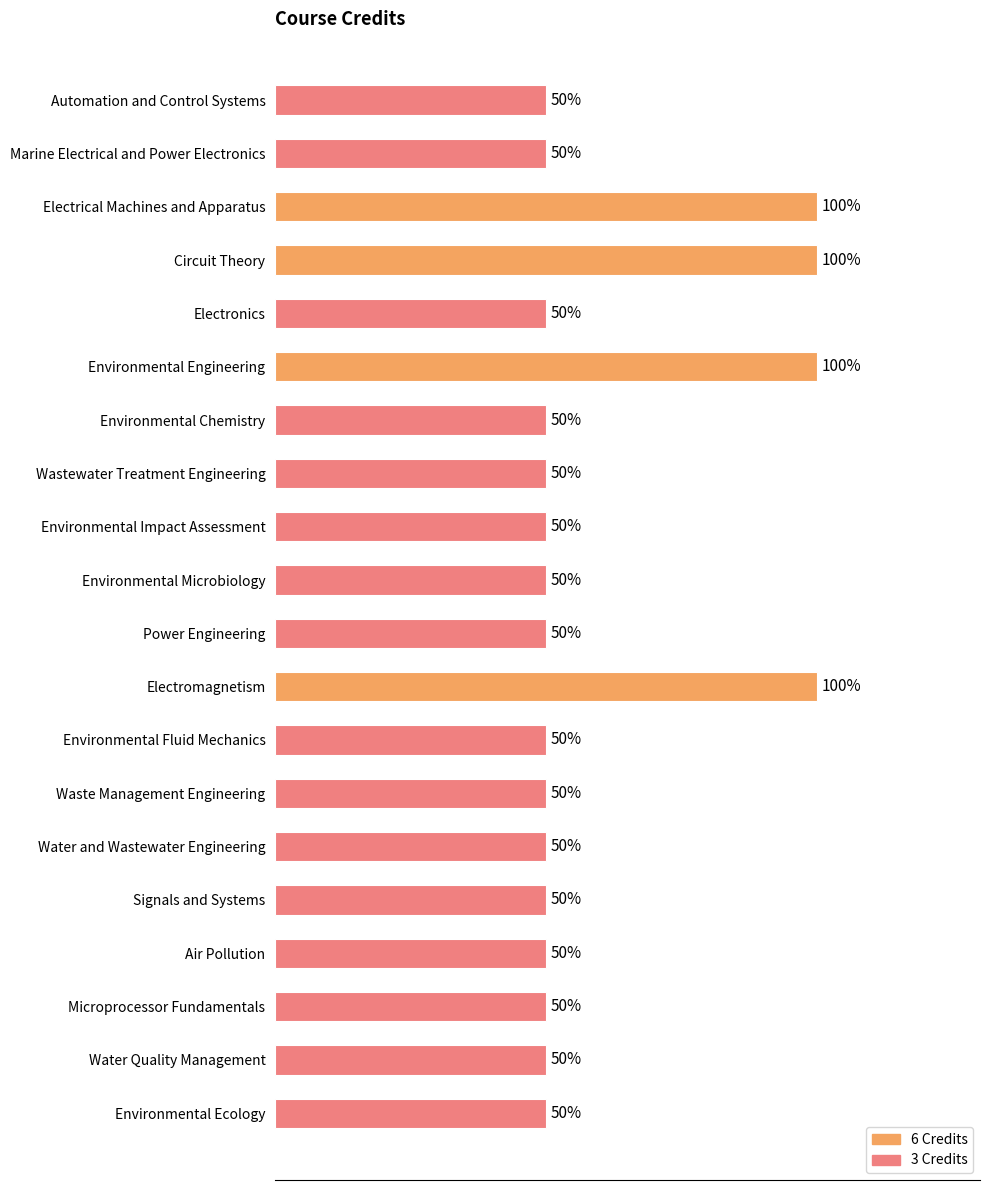

List the labels in order of value, largest first.

Electrical Machines and Apparatus, Circuit Theory, Environmental Engineering, Electromagnetism, Automation and Control Systems, Marine Electrical and Power Electronics, Electronics, Environmental Chemistry, Wastewater Treatment Engineering, Environmental Impact Assessment, Environmental Microbiology, Power Engineering, Environmental Fluid Mechanics, Waste Management Engineering, Water and Wastewater Engineering, Signals and Systems, Air Pollution, Microprocessor Fundamentals, Water Quality Management, Environmental Ecology